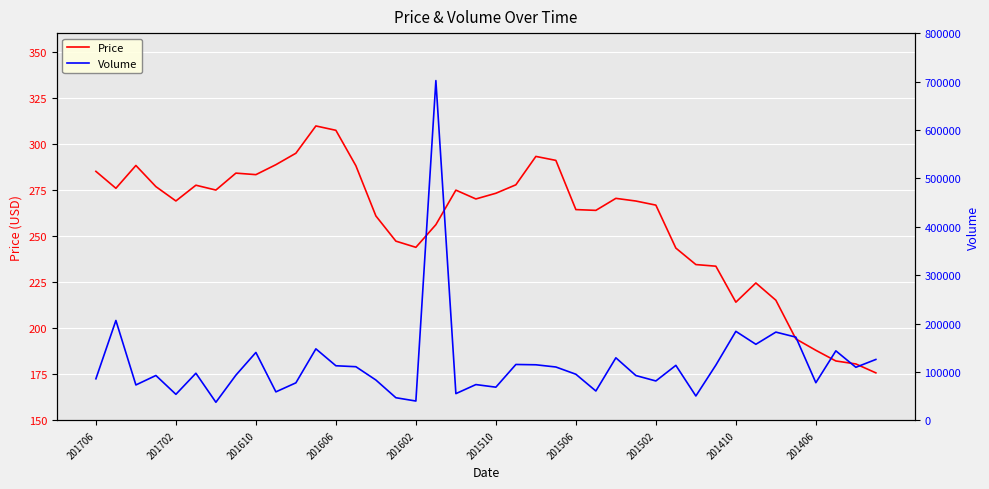

What is the lowest value of the Price series?

175.8